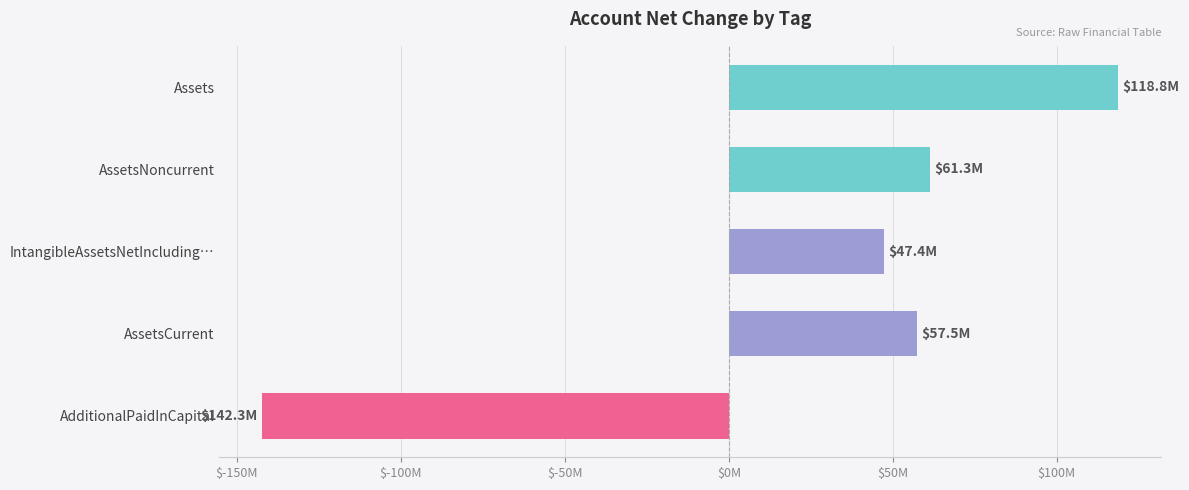

What is the average value?

28555400